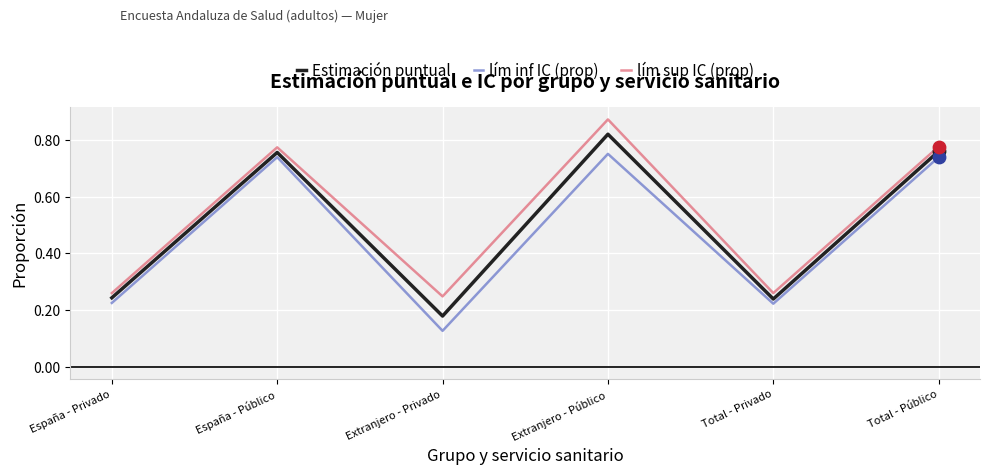

Between Extranjero - Privado and Extranjero - Público, which series saw the biggest shift?

Estimación puntual